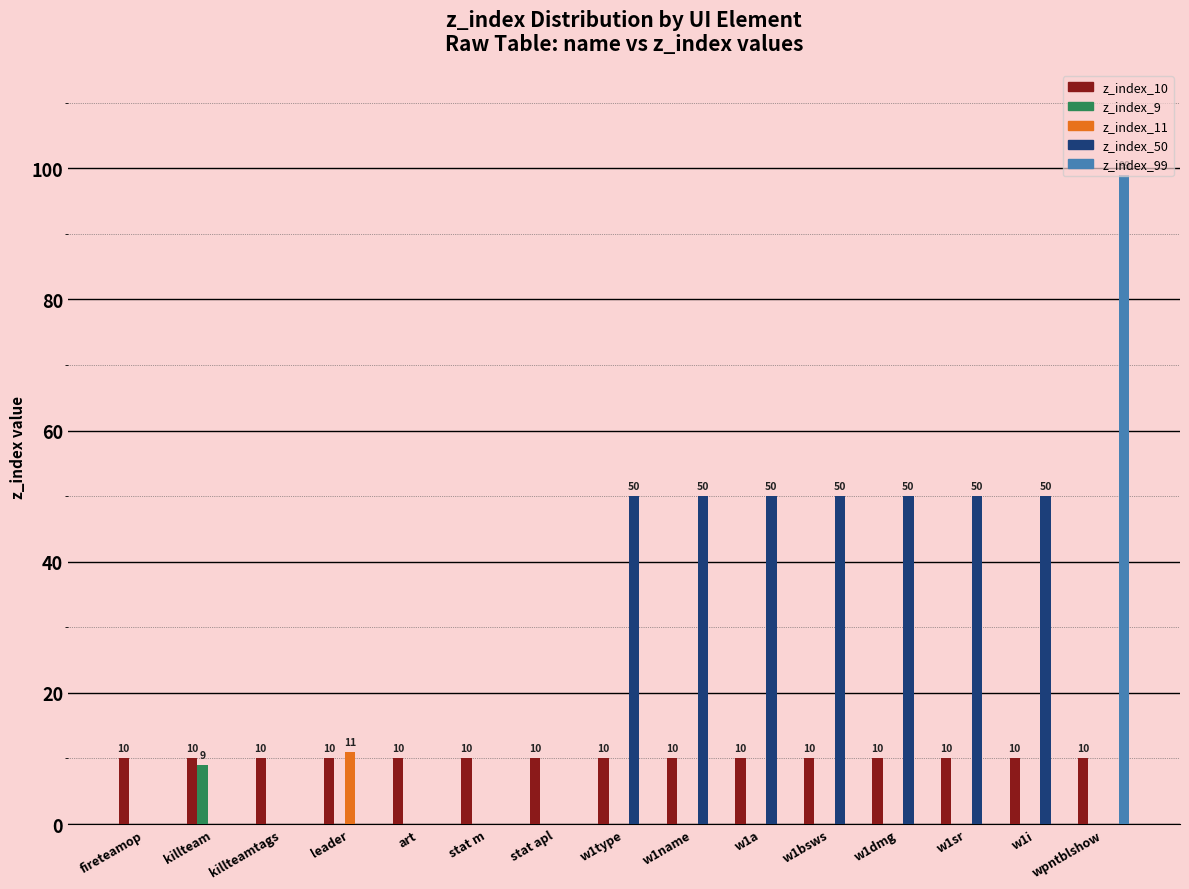

The value of z_index_50 at w1name is 34. True or false?

False